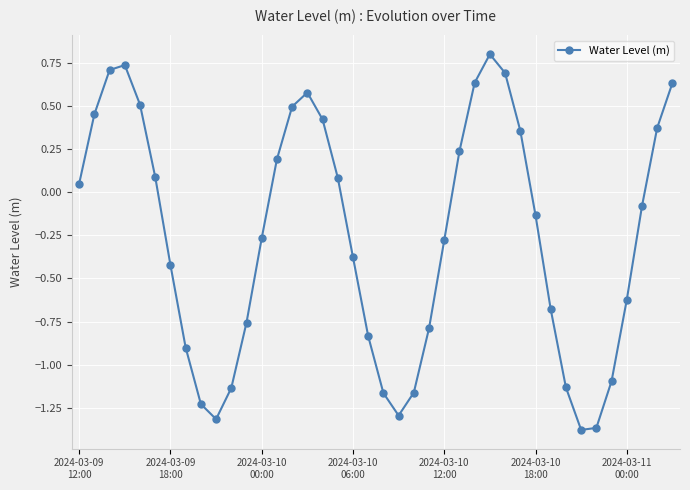

True or false: the data has more than 2 interior local peaks.

True